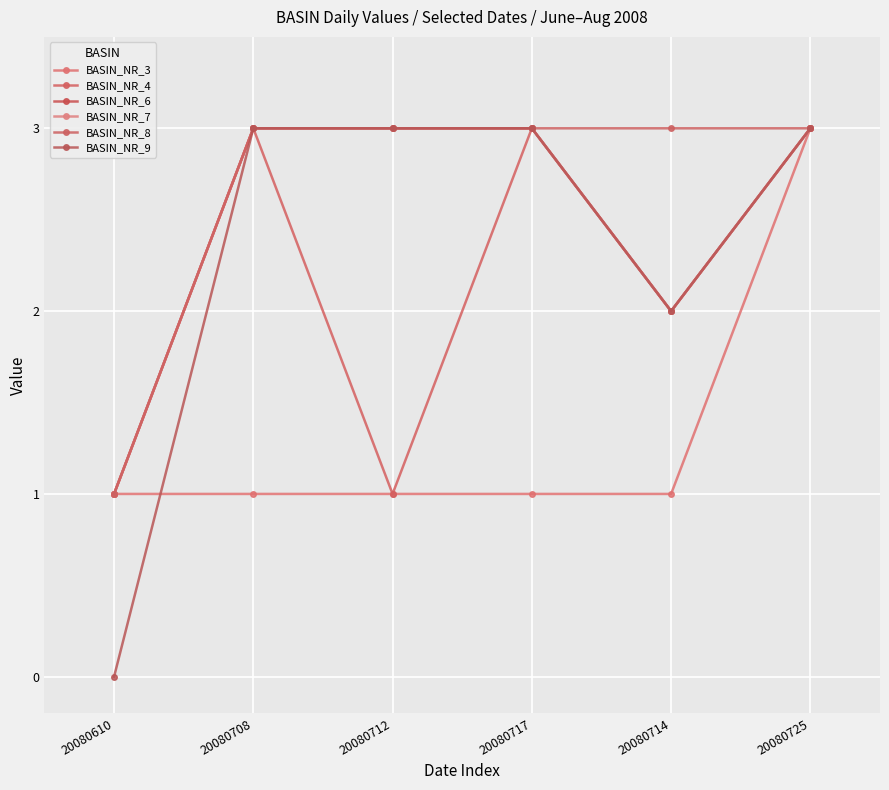

Which category has the lowest value across all series?

20080610